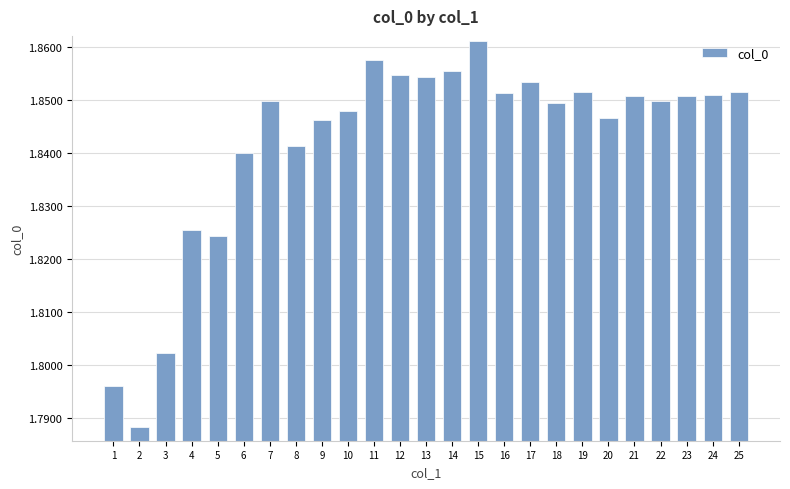

Count the values in the range 1 to 2.

25